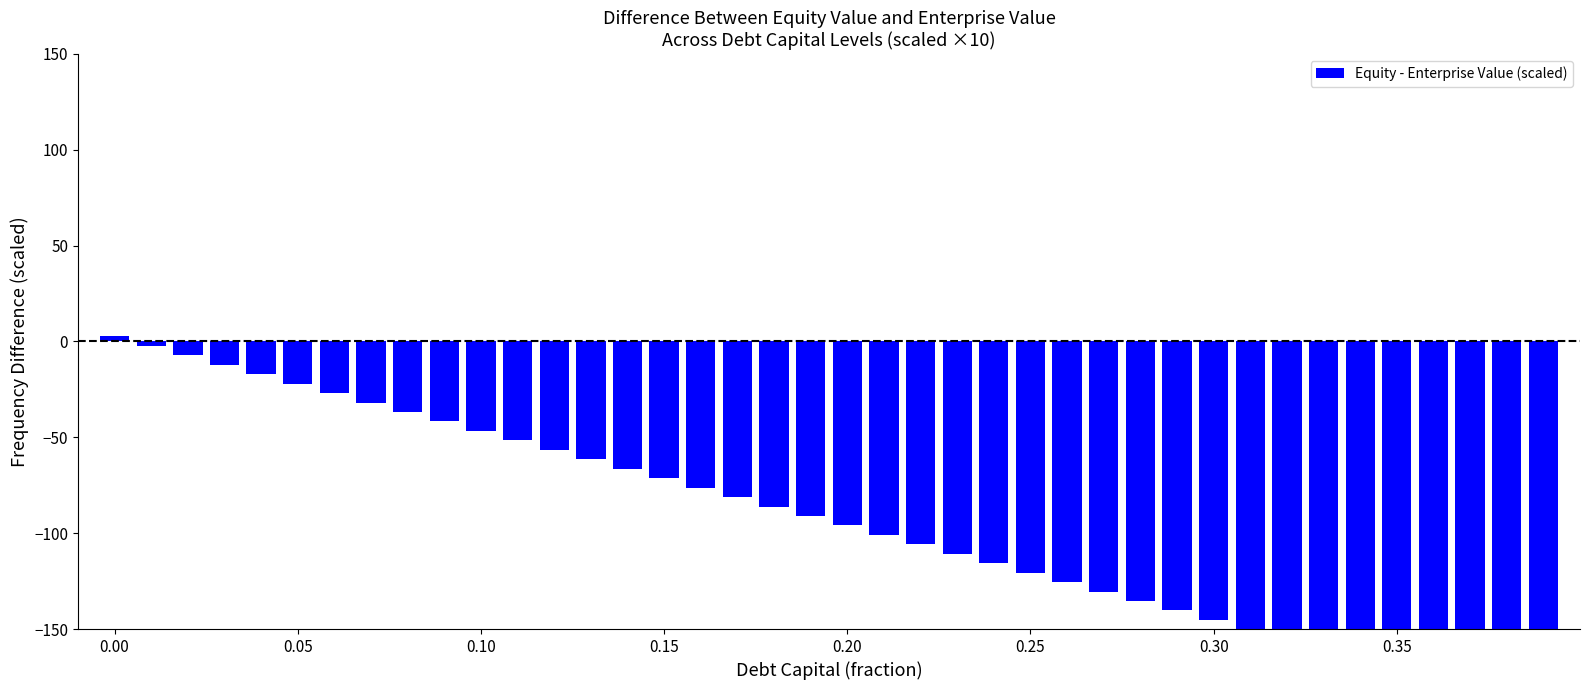

Are the bars horizontal?

No